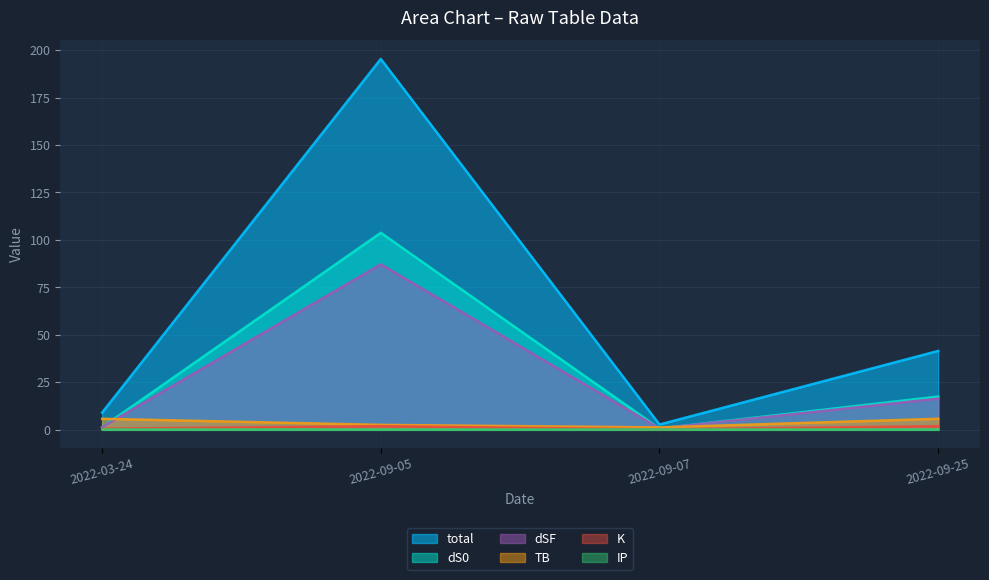

Is it true that dSF equals 87.1 at 2022-09-05?

True